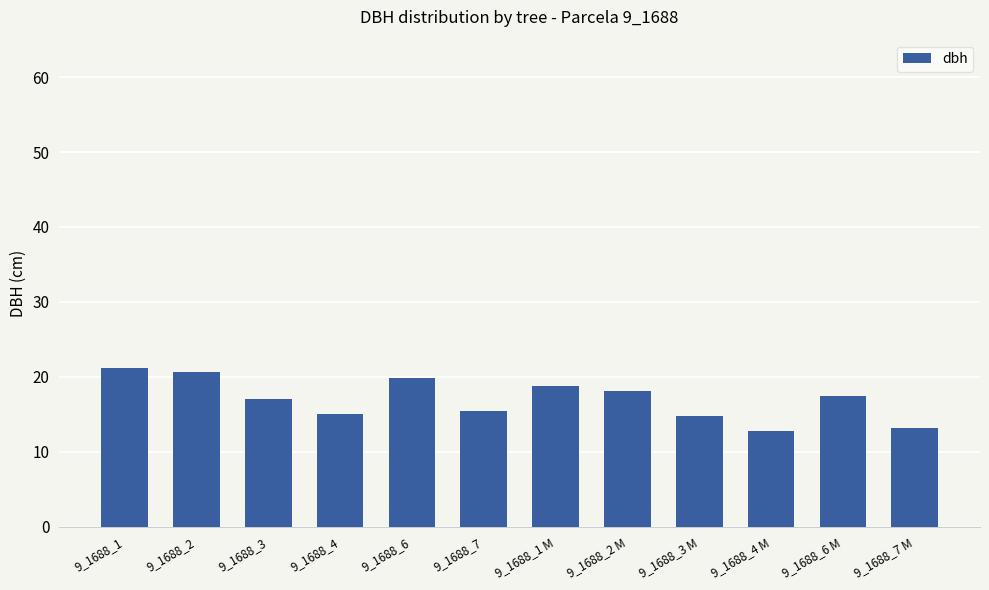

What is the label of the 1st bar from the right?

9_1688_7 M